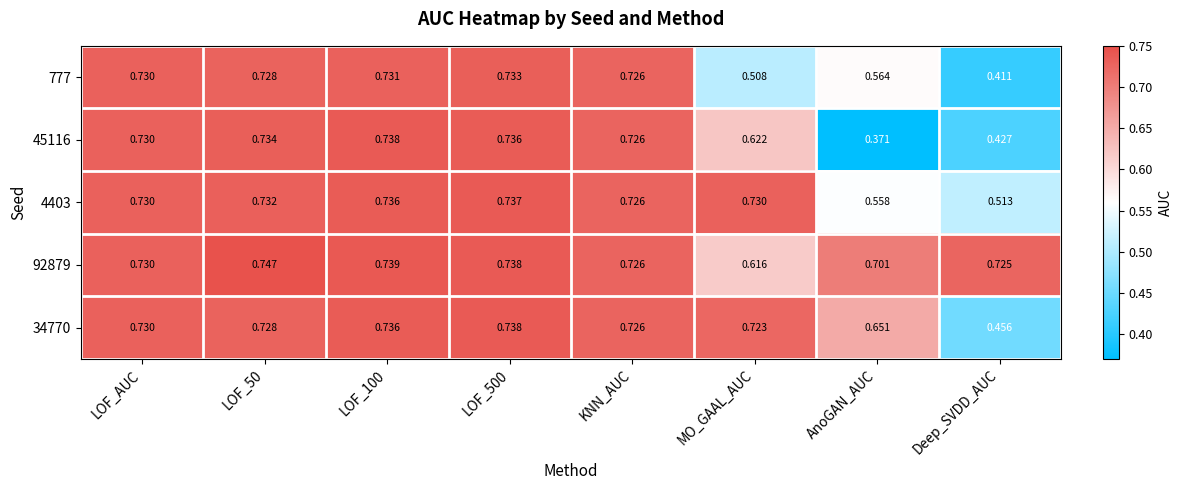

At which label is 4403 closest to 0?

Deep_SVDD_AUC